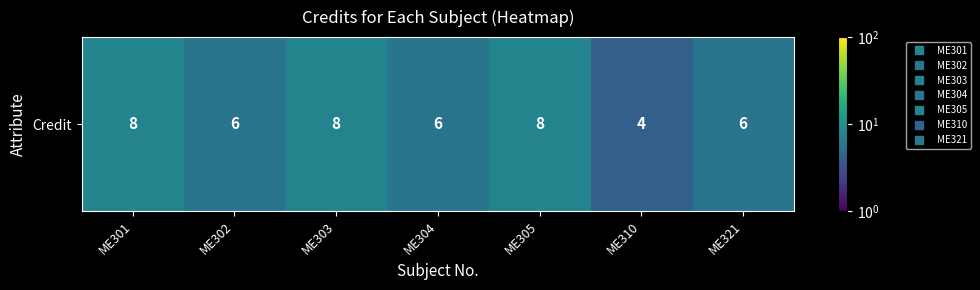

The value at ME321 is 4. True or false?

False